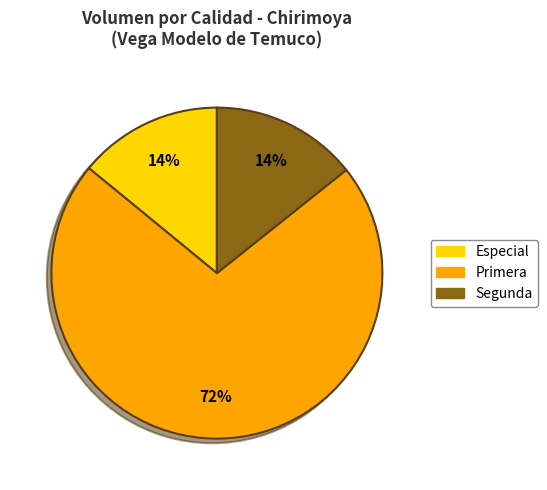

Does any single category account for the majority?

Yes